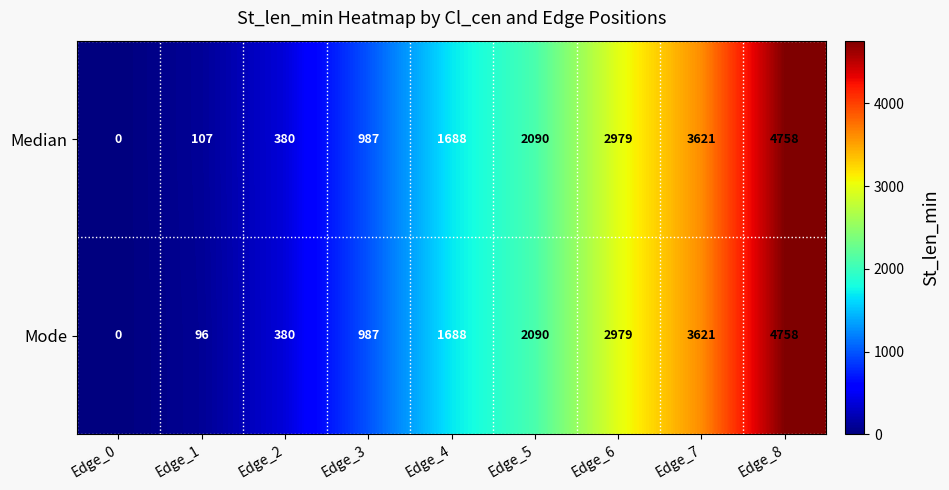

Where is Mode nearest to the value 2379?

Edge_5